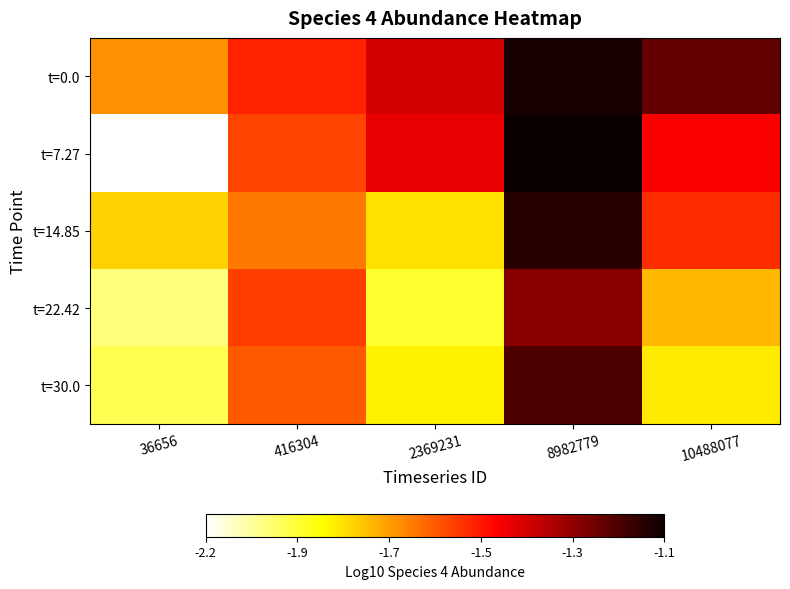

What is the minimum value shown in the chart?

-2.2